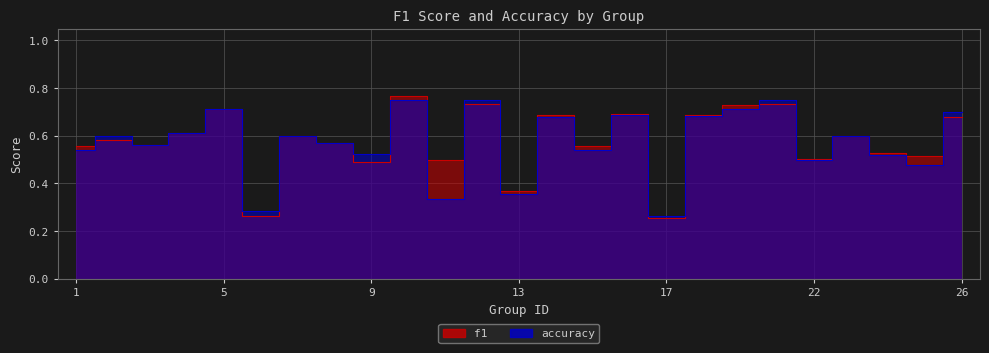

Which series has the widest spread of values?

f1